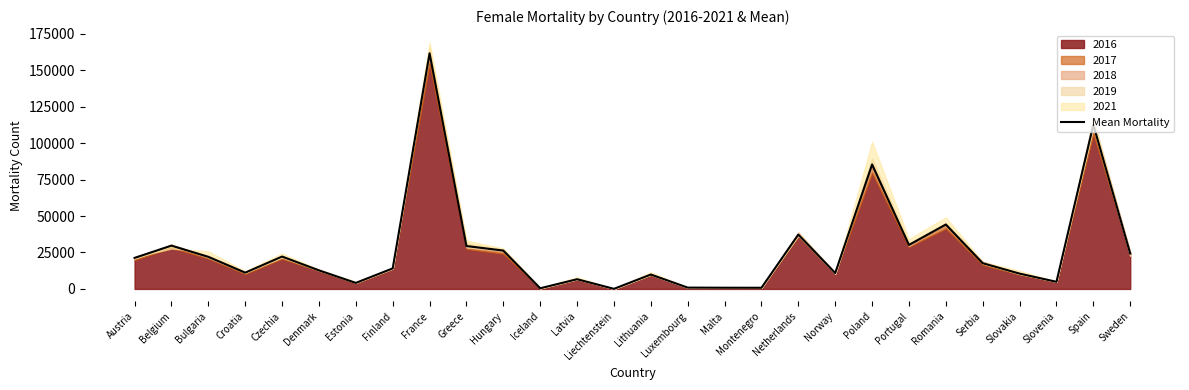

List the labels in order of value, largest first.

France, Spain, Poland, Romania, Netherlands, Portugal, Belgium, Greece, Hungary, Sweden, Czechia, Bulgaria, Austria, Serbia, Finland, Denmark, Croatia, Norway, Slovakia, Lithuania, Latvia, Slovenia, Estonia, Luxembourg, Malta, Montenegro, Iceland, Liechtenstein